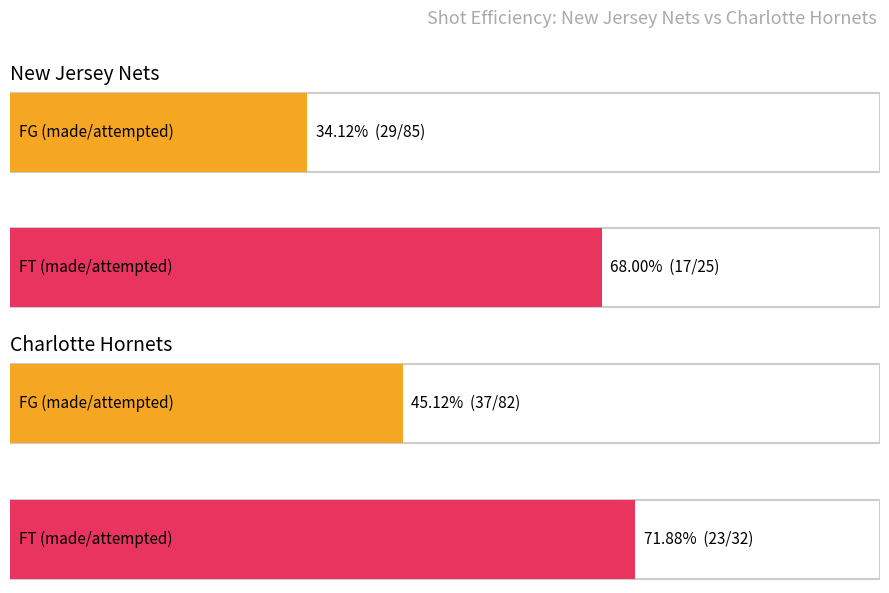

Which category has the highest value across all series?

Charlotte Hornets